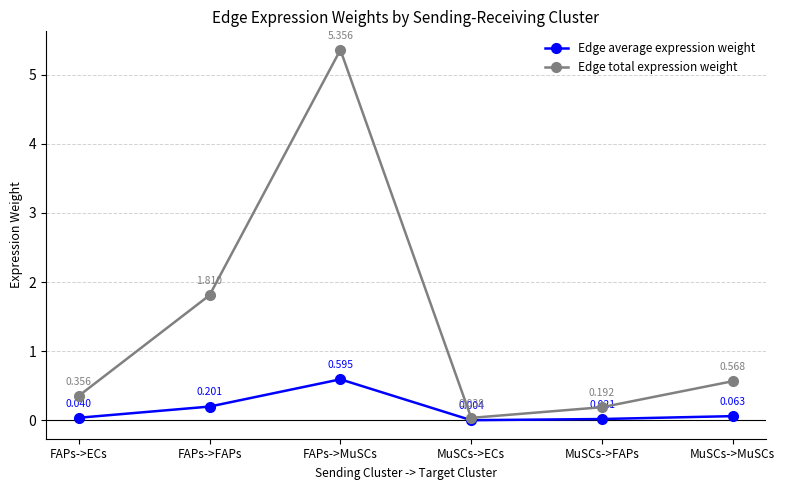

At how many categories does at least one series exceed 1?

2